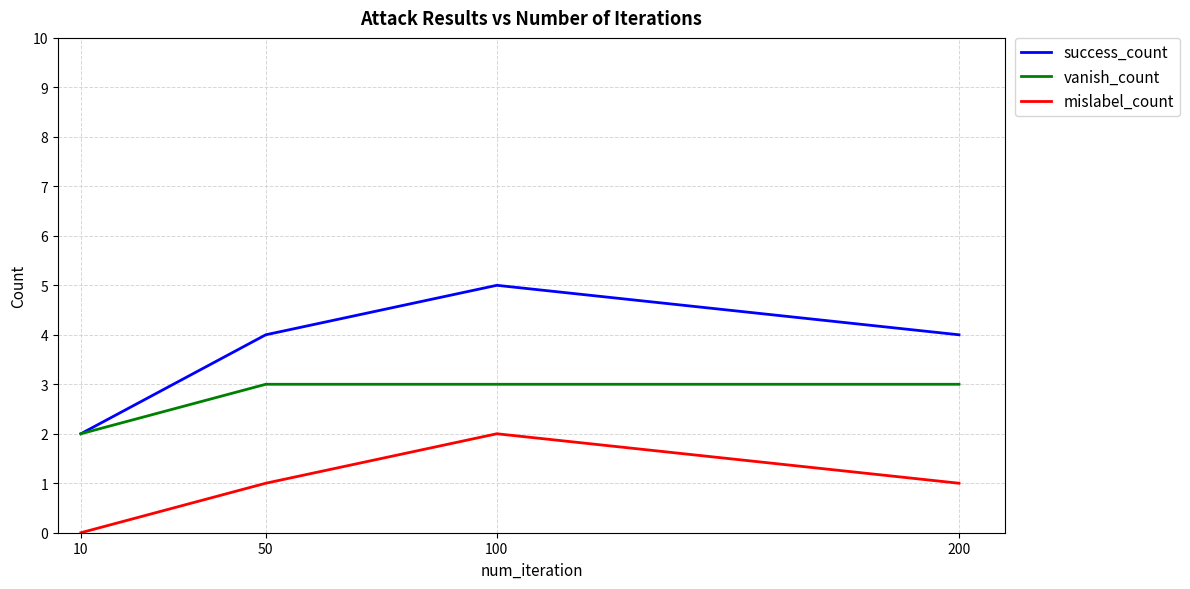

Count the number of categories in the chart.

4